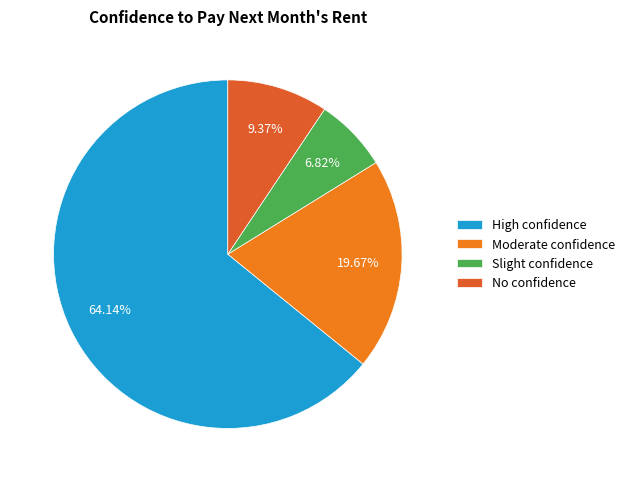

Is there a majority slice in this chart?

Yes